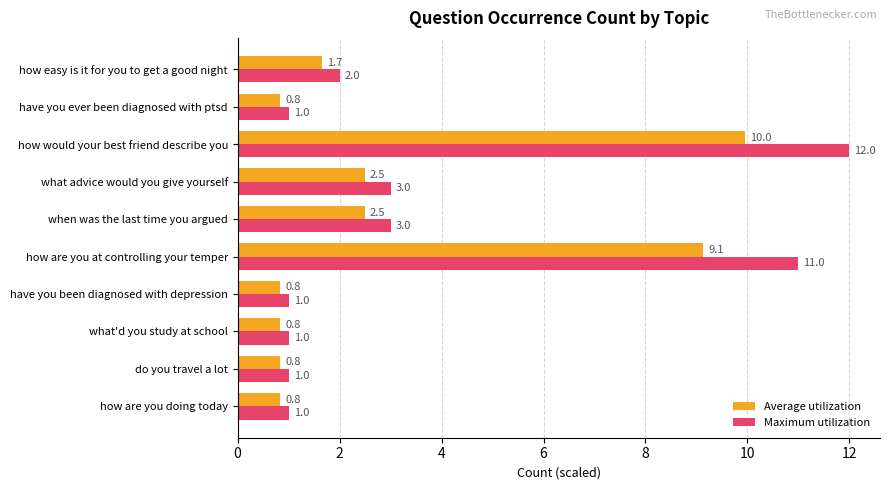

Which series changed the most between do you travel a lot and how easy is it for you to get a good night?

Maximum utilization